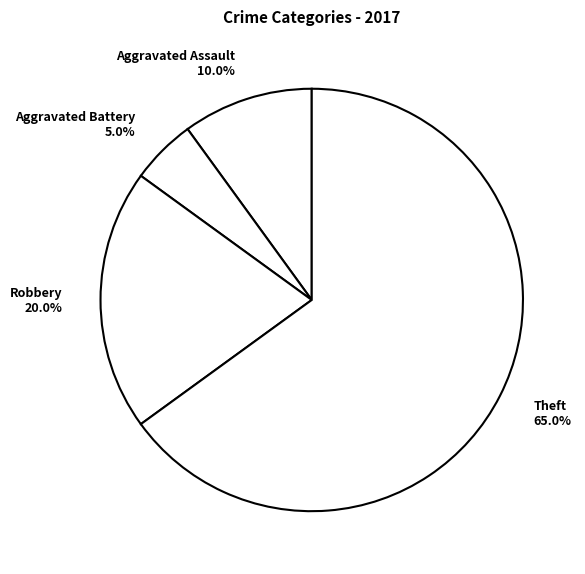

What is the majority slice?

Theft 65.0%